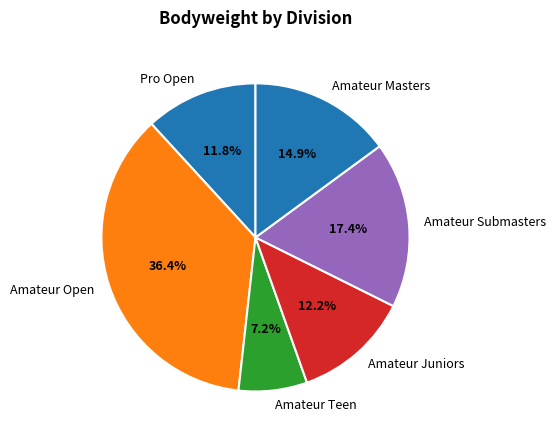

Which slice is the smallest?

Amateur Teen